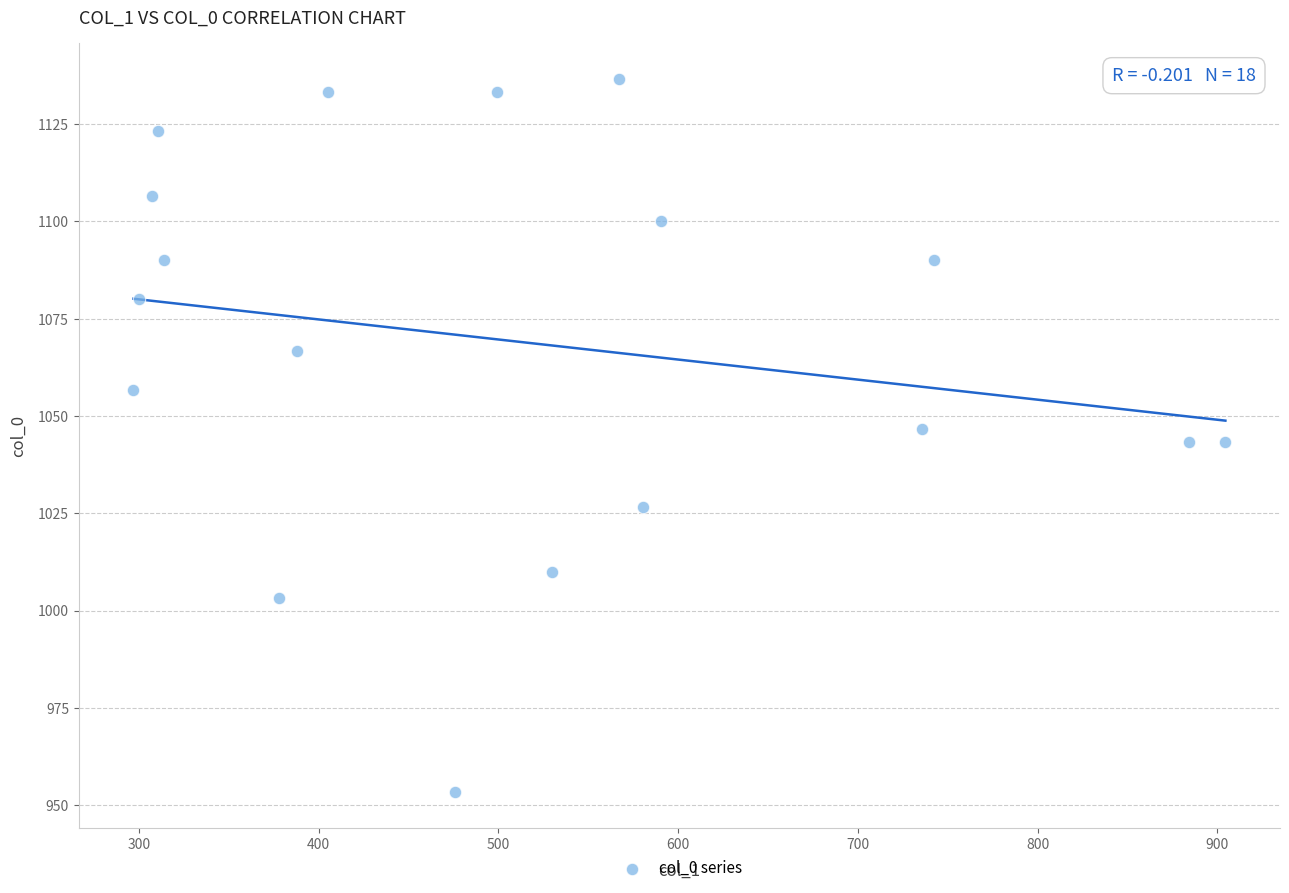

What is the range of Y values (max minus min)?

183.3